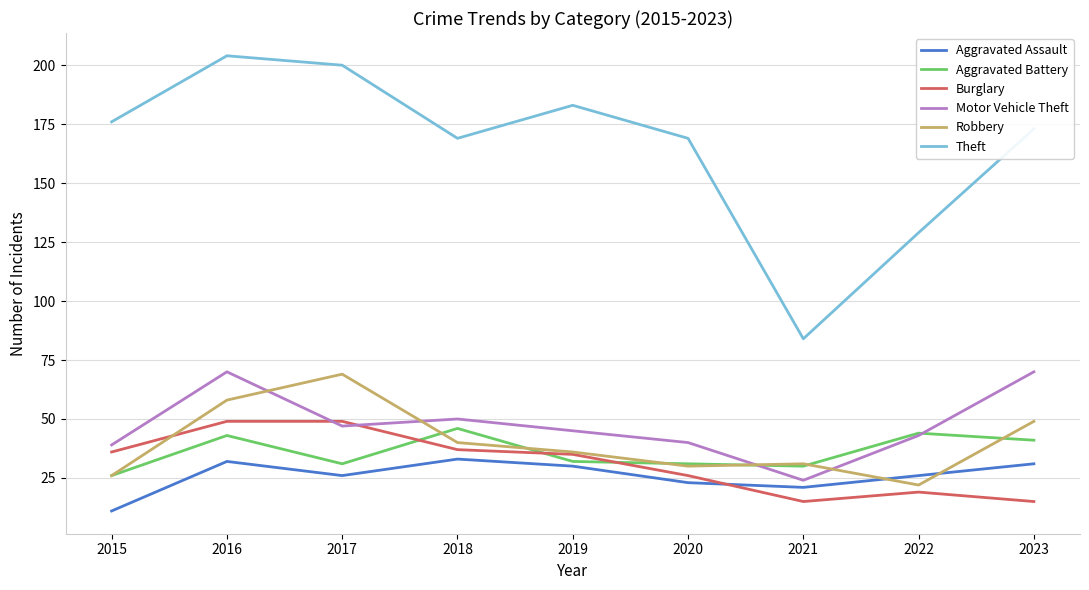

Which series changed the most between 2017 and 2023?

Burglary